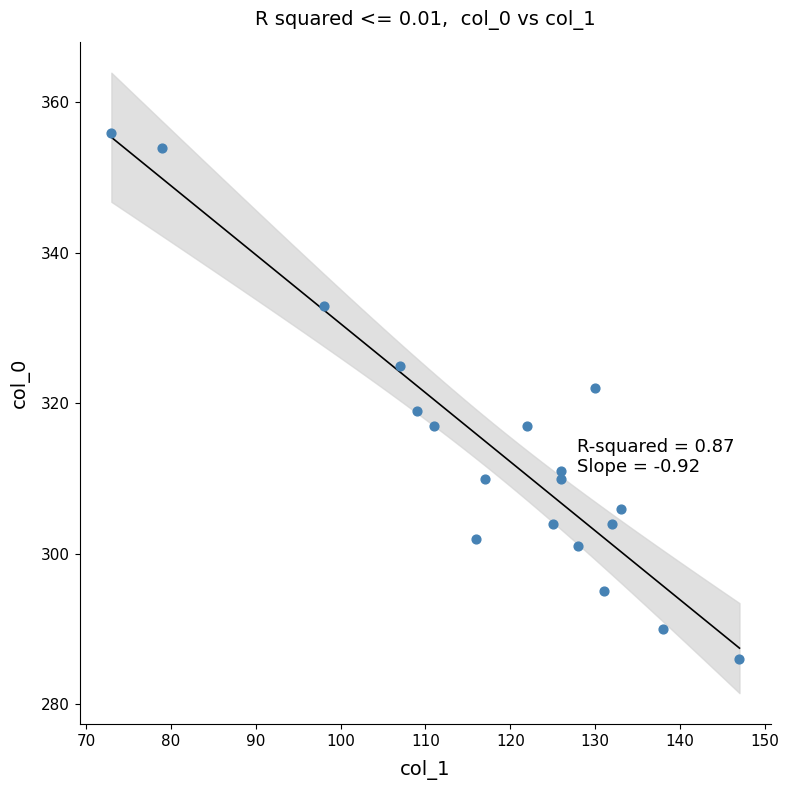

What Y value in the scatter plot is closest to 321?

322